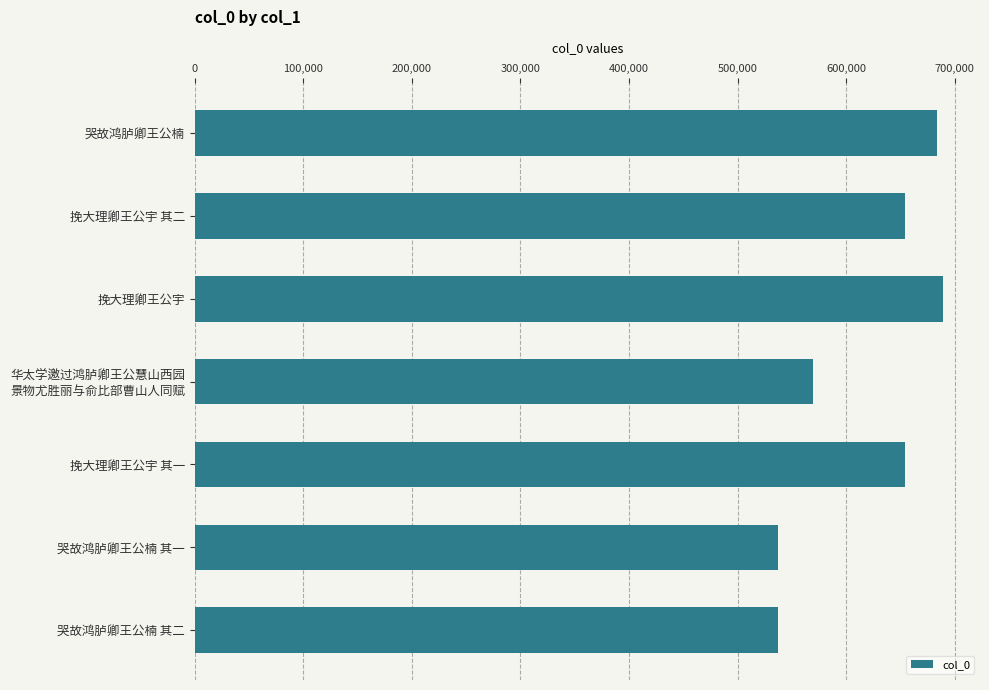

What is the greatest value displayed?

688785